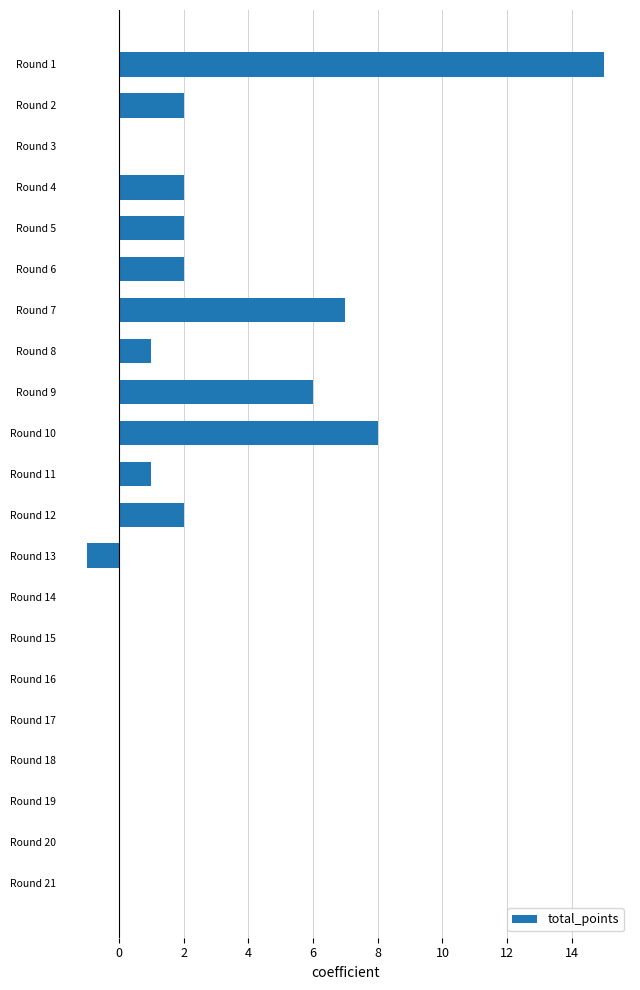

What is the sum of all values?

47